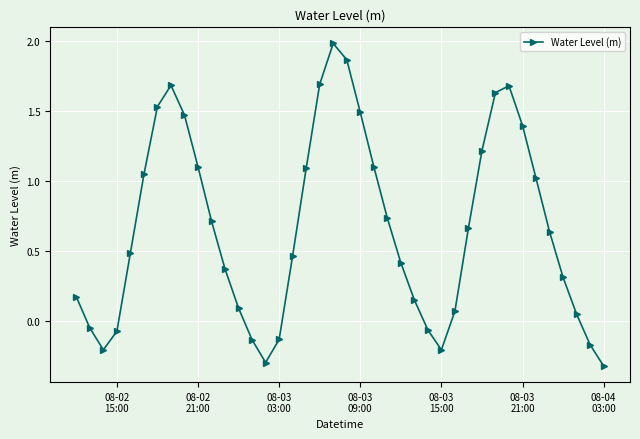

Is this an area chart (filled region under the line)?

No